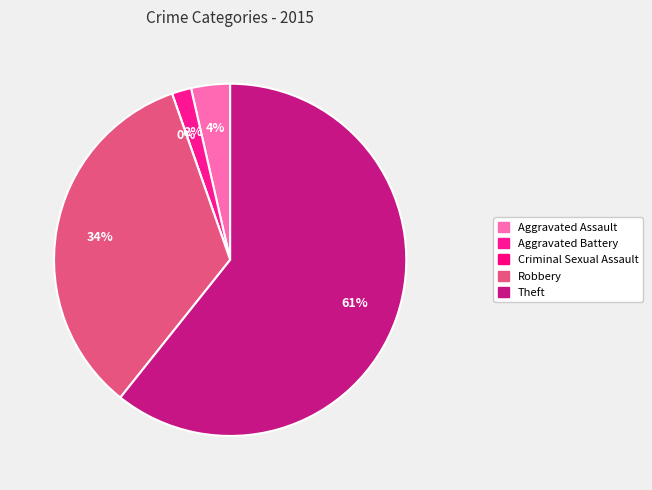

What percentage is the Robbery slice, to the nearest percent?

34%